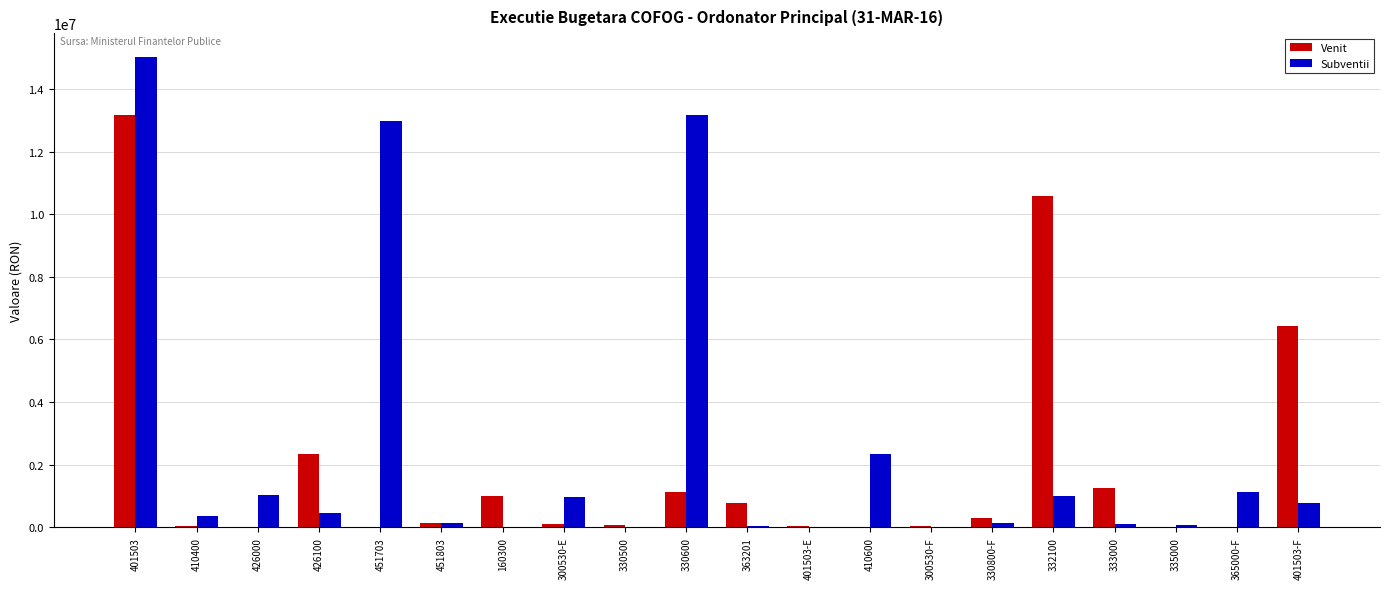

The Subventii series shows 21957427.8 at 330600. True or false?

False